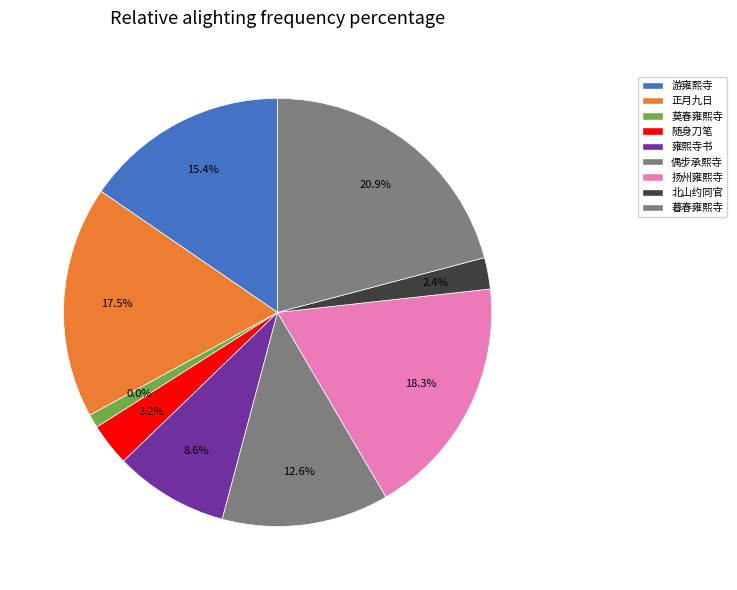

What percentage is NOT represented by 雍熙寺书?

91.4%